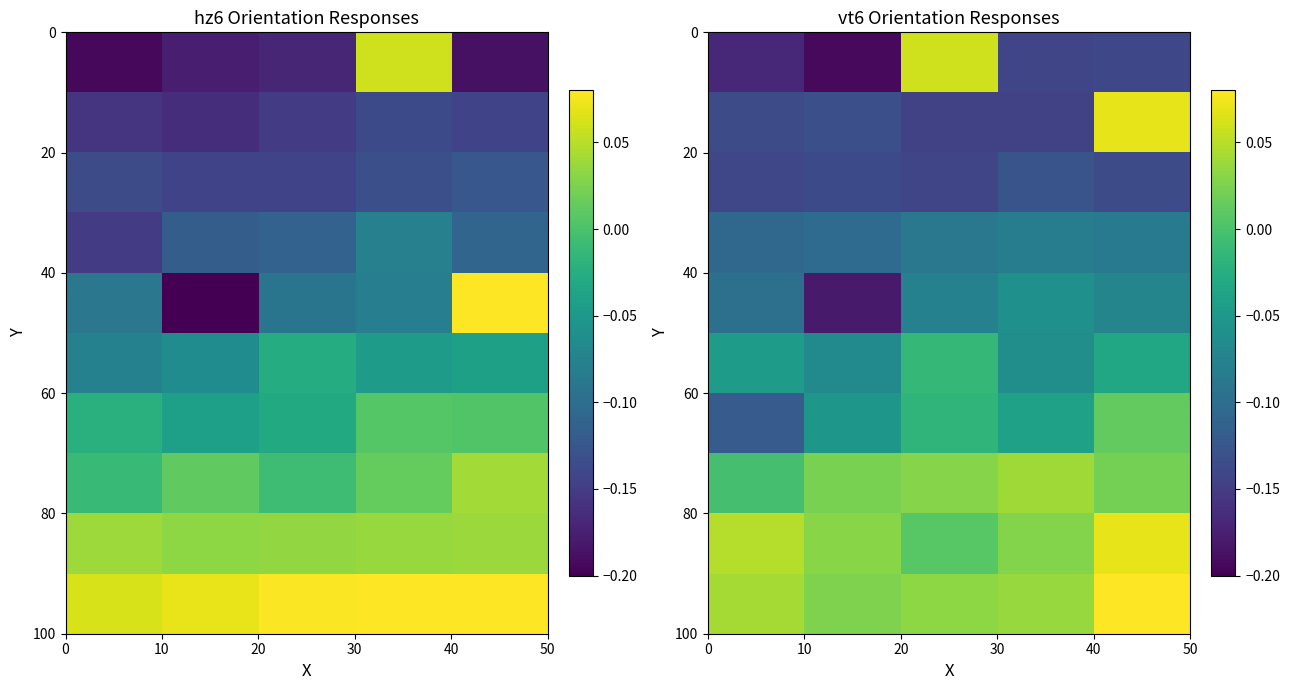

Count the number of data series in this chart.

10